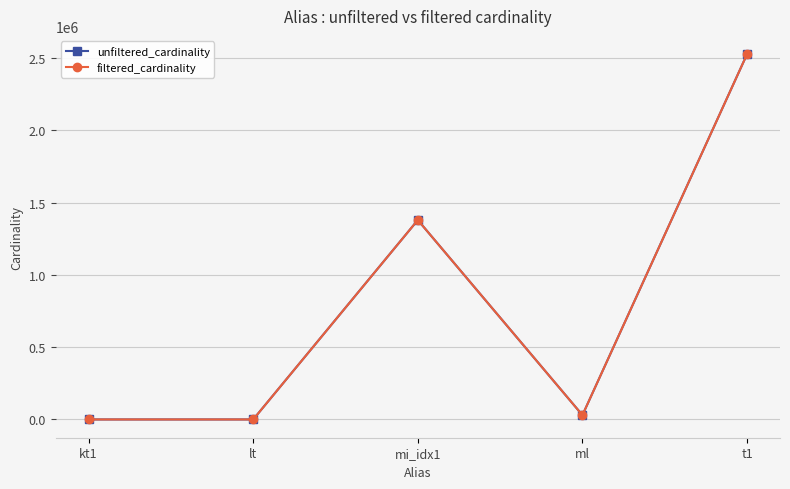

True or false: filtered_cardinality has more than 1 points higher than both neighbors.

False